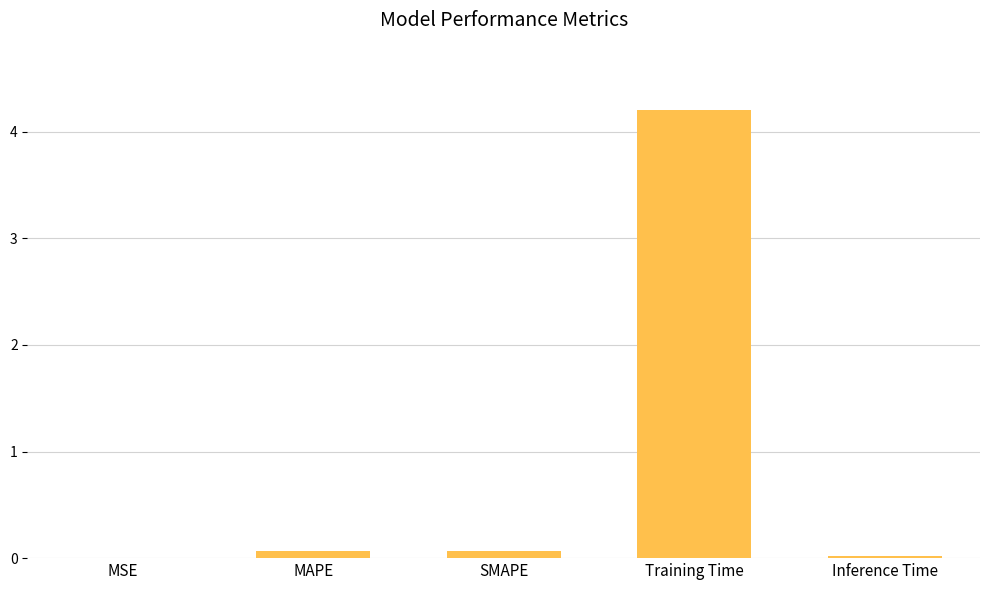

True or false: the data shows 0.0 at MSE.

True